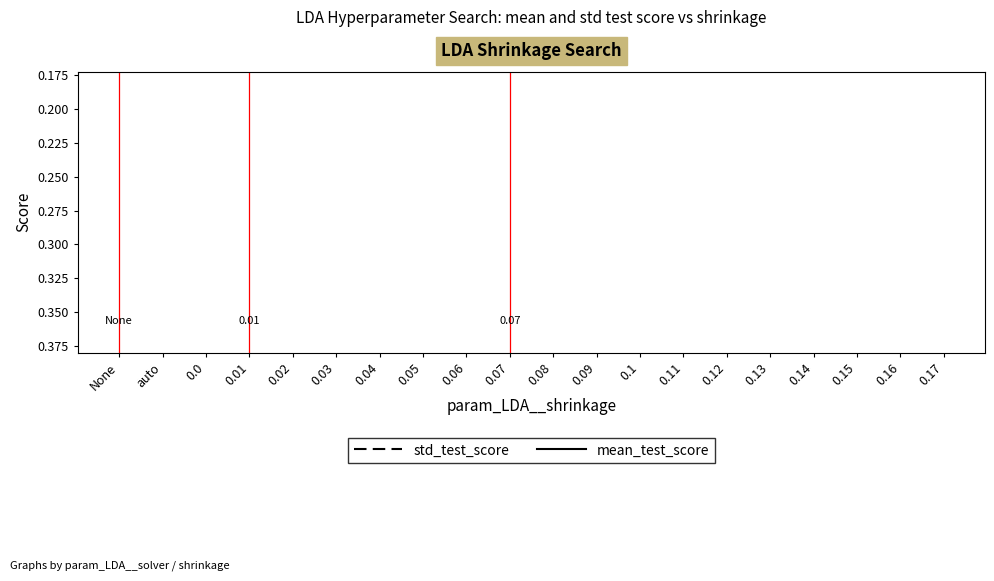

In mean_test_score, how many points are lower than both neighbors (excluding endpoints)?

1